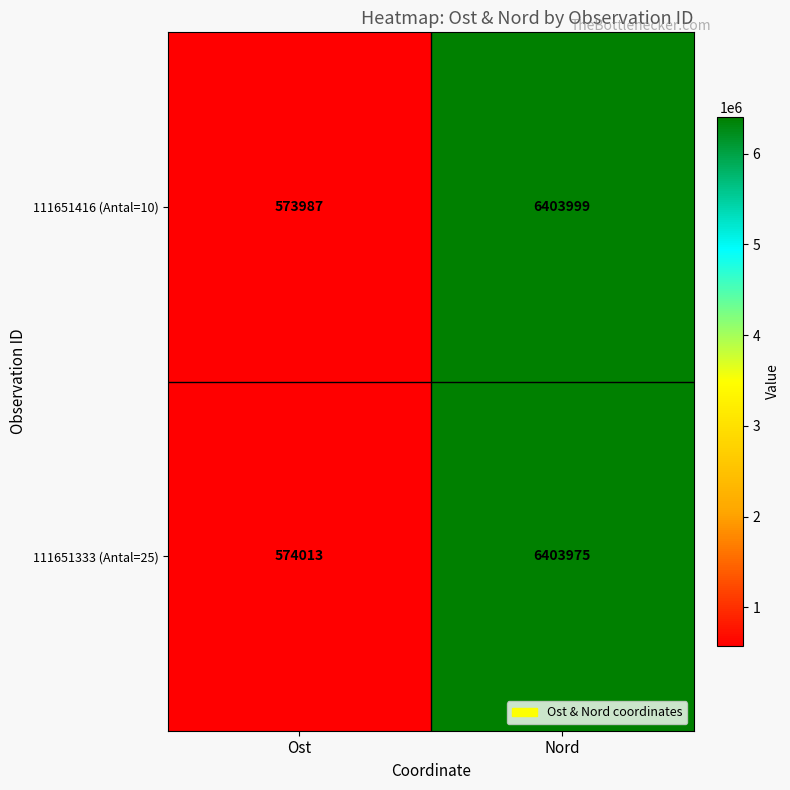

List the series in order of their peak value, lowest first.

111651333 (Antal=25), 111651416 (Antal=10)